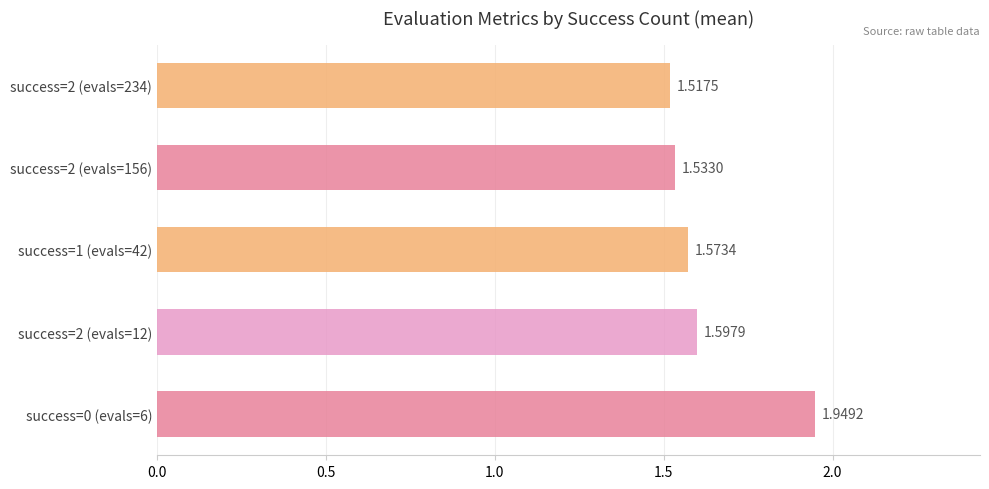

List the labels in order of value, largest first.

success=0 (evals=6), success=2 (evals=12), success=1 (evals=42), success=2 (evals=156), success=2 (evals=234)